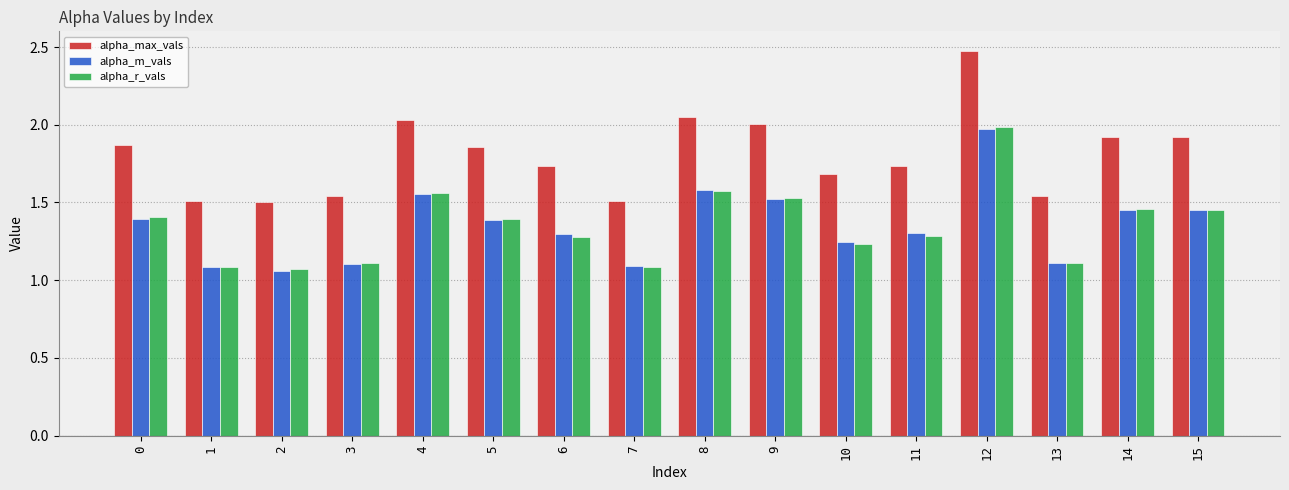

How many groups of bars are there?

16